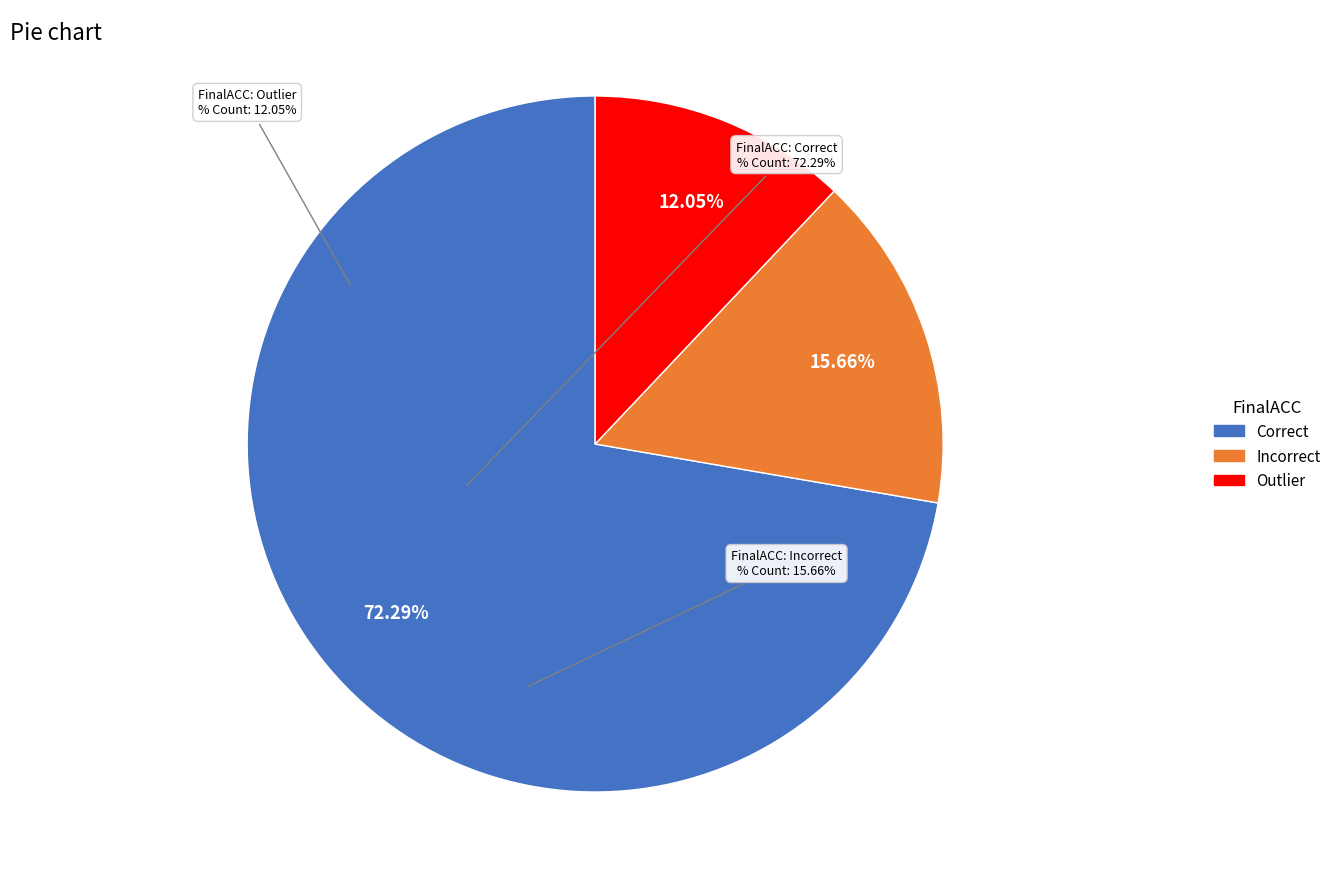

True or false: Correct accounts for 72% of the total.

True